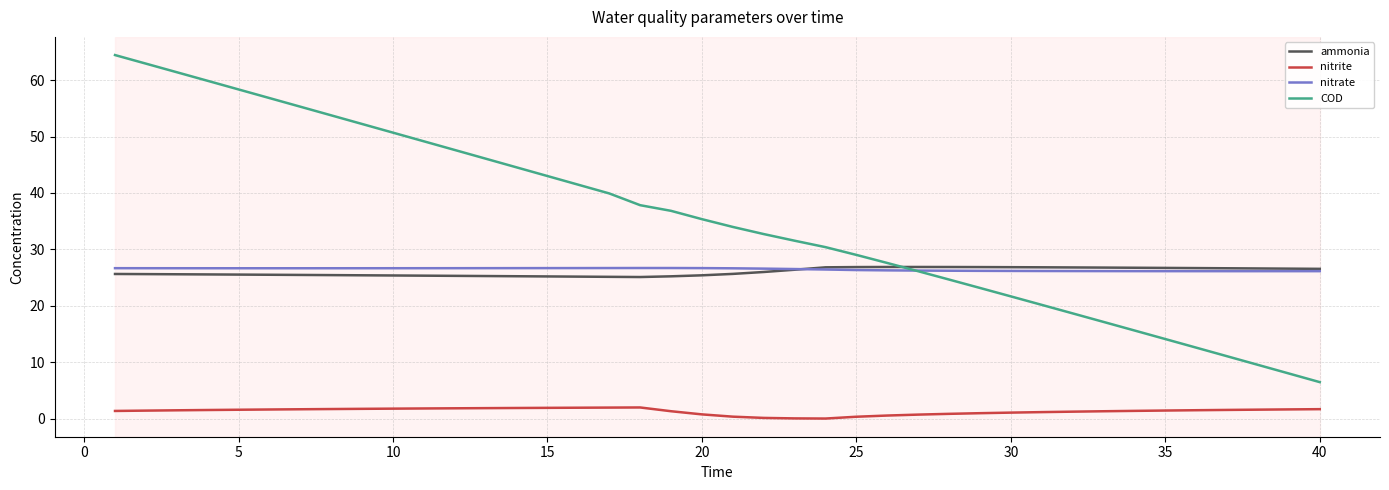

Which series has the widest spread of values?

COD